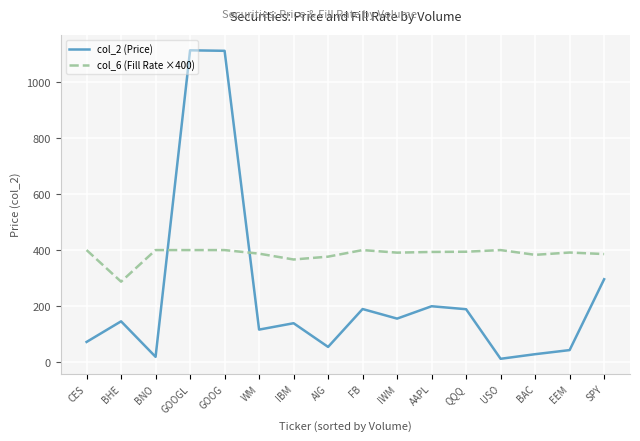

How many intersections are there between col_6 (Fill Rate ×400) and col_2 (Price)?

2